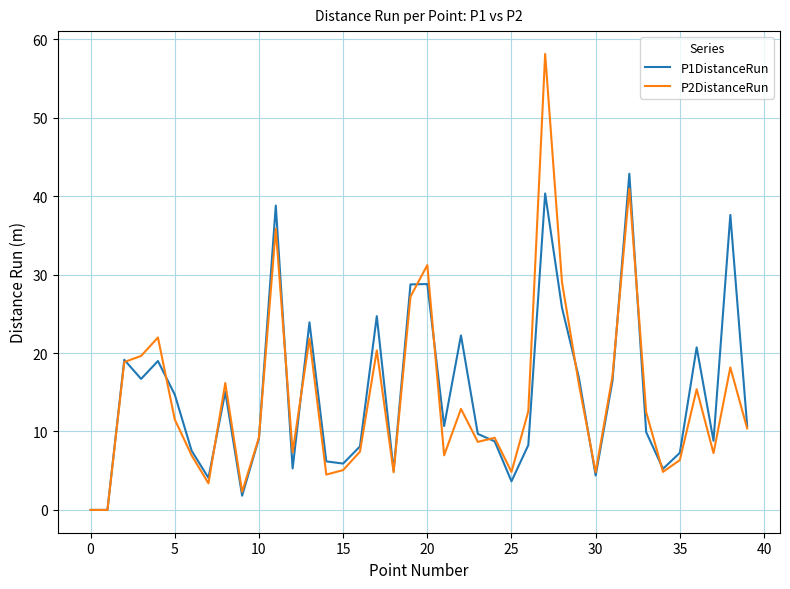

Which series has the largest range (max minus min)?

P2DistanceRun